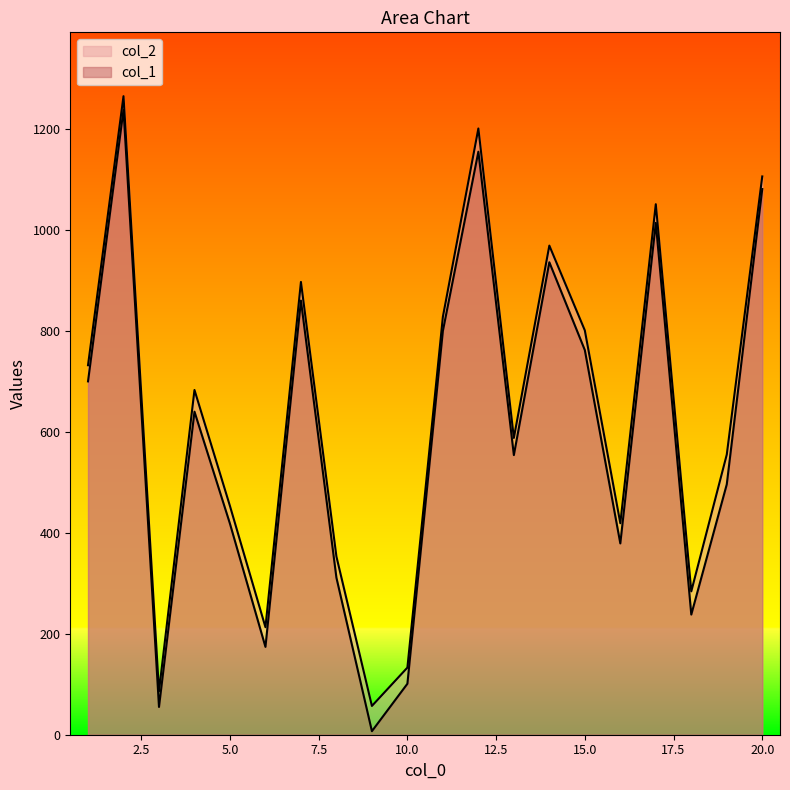

Which series has the largest total across all categories?

col_2